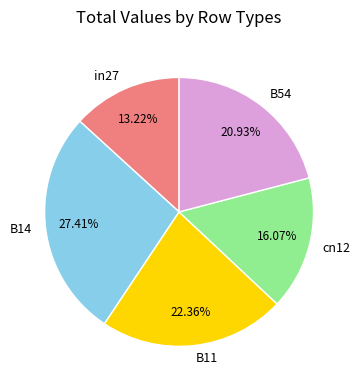

True or false: B54 accounts for 34% of the total.

False